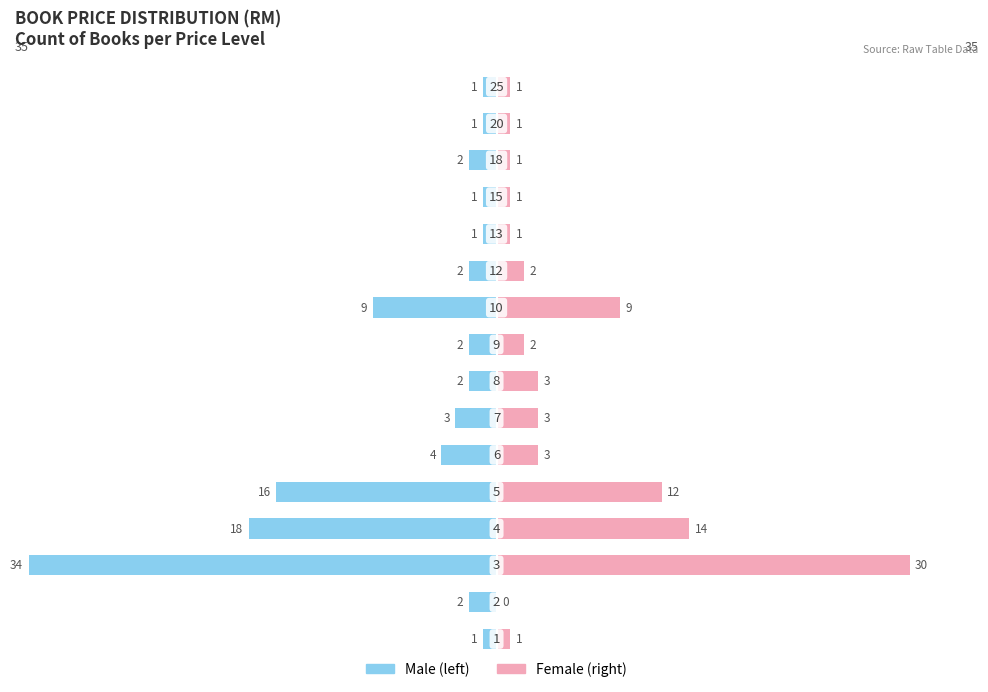

What is the difference between the maximum and minimum values in the Female series?

30